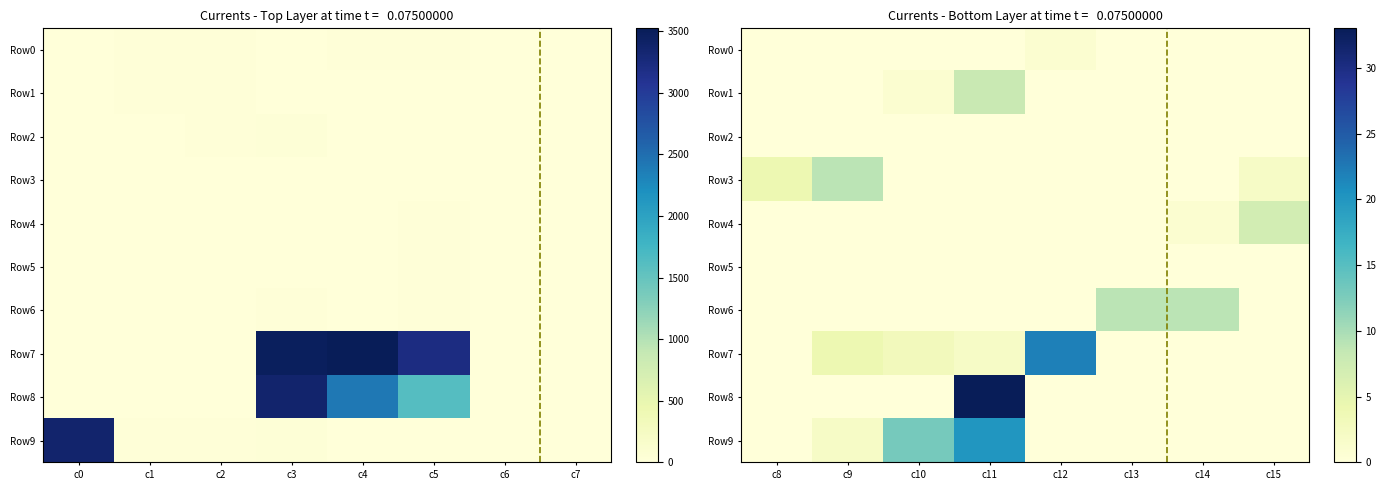

Between c8 and c12, which series saw the biggest shift?

Row7